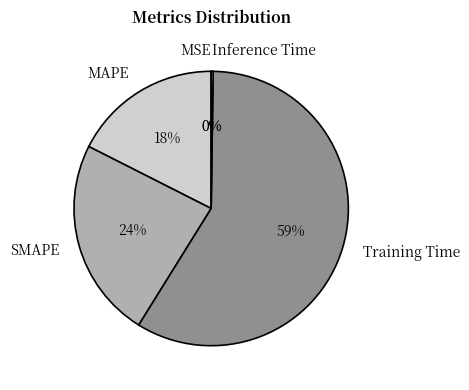

To the nearest percent, what percentage of the pie is MAPE?

18%